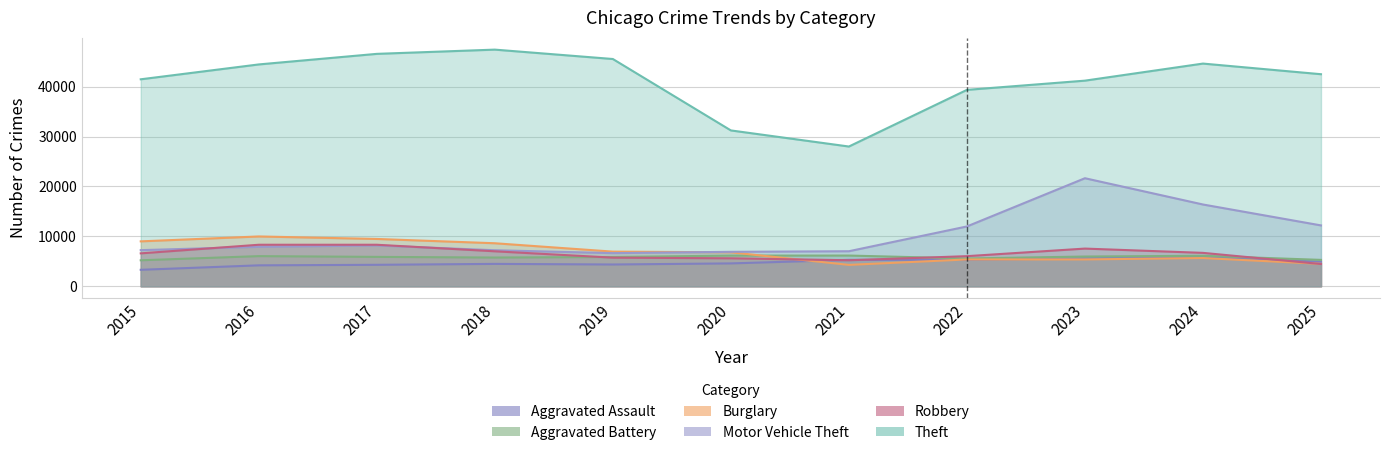

What is the difference between the highest and lowest values at 2016?

40233